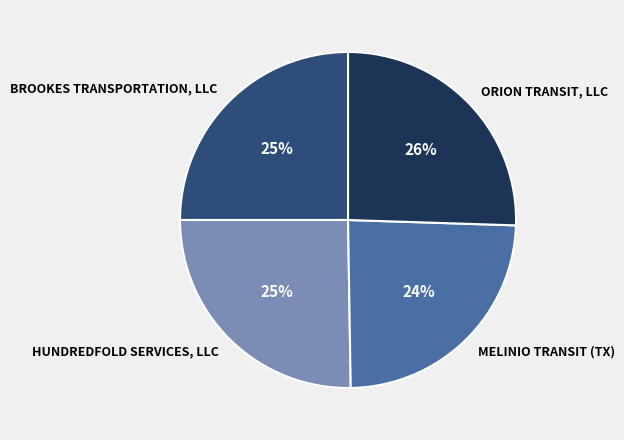

To the nearest percent, what is the average slice percentage?

25%